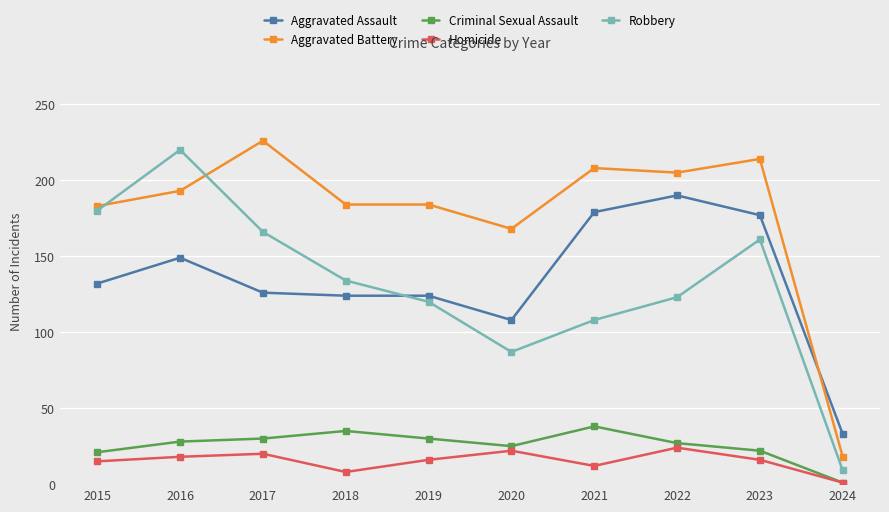

After their last crossing, which series has the higher values: Robbery or Aggravated Battery?

Aggravated Battery